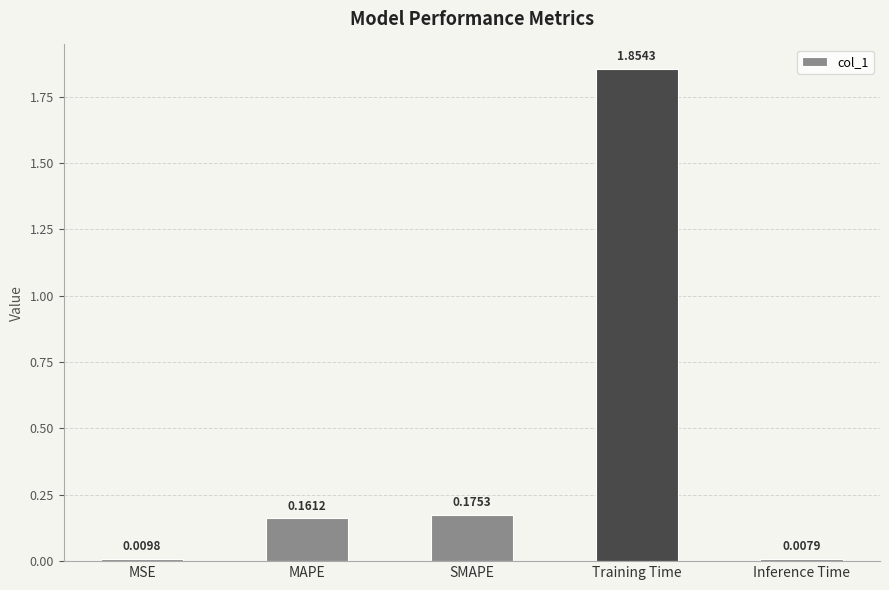

Where is the data nearest to the value 0?

Inference Time